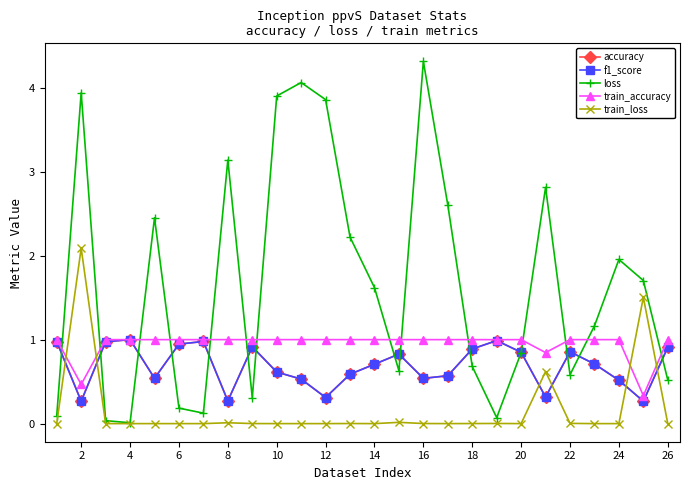

Does the chart have visible grid lines?

No